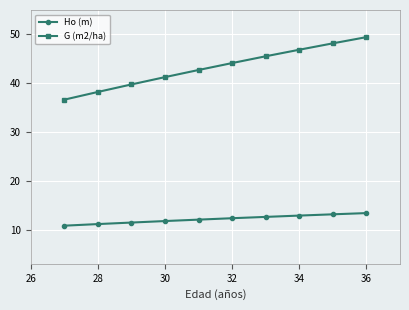

What is the value of the G (m2/ha) point at the 8th from the left?

46.9